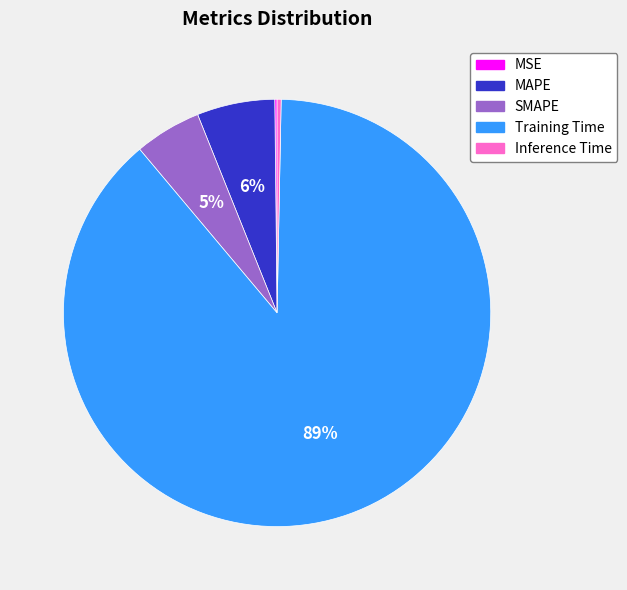

True or false: SMAPE accounts for 5% of the total.

True